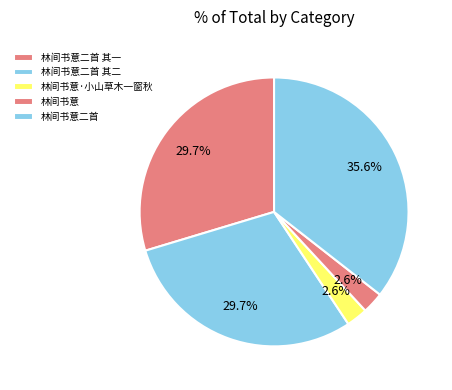

Do 林间书意二首 and 林间书意·小山草木一窗秋 together represent more than half of the pie?

No